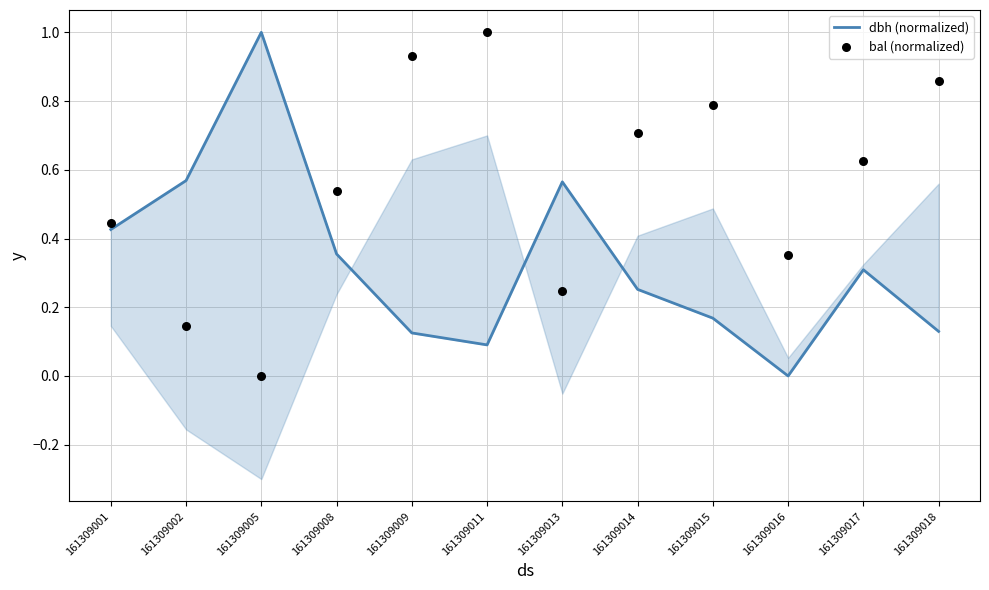

At which category is the sum across all series the highest?

161309011